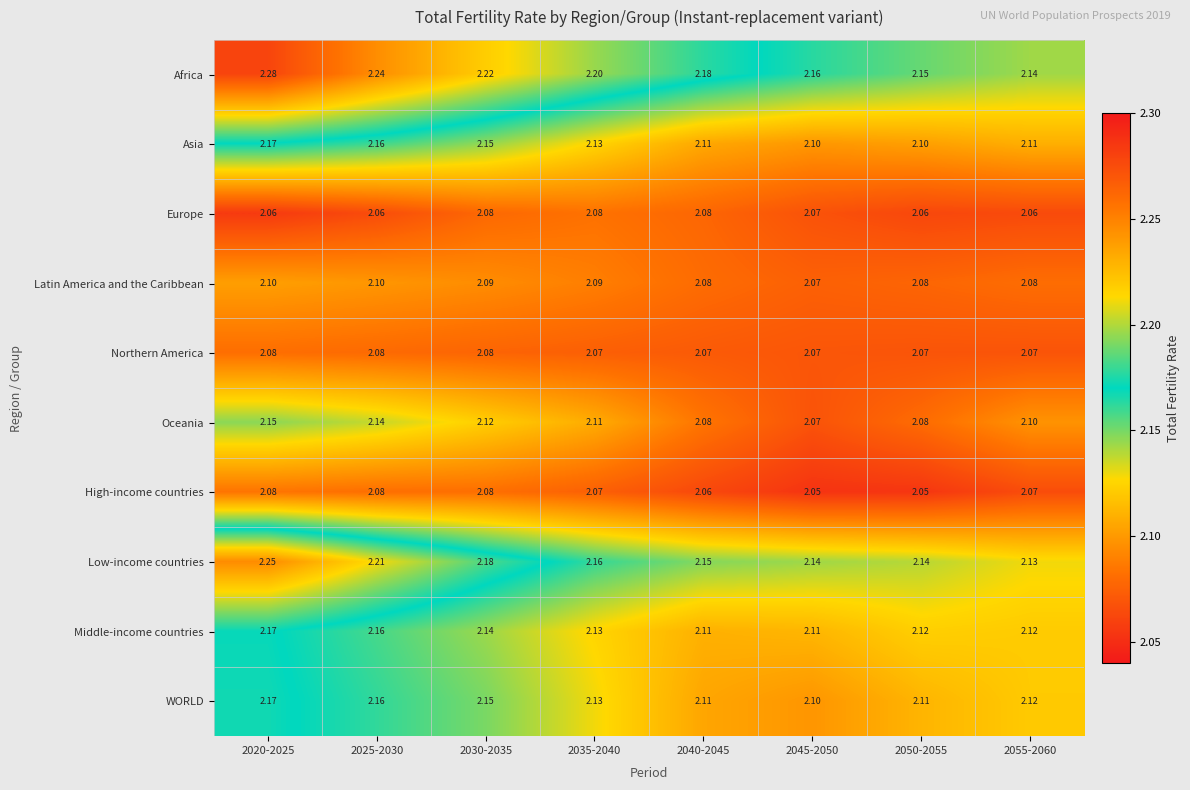

Which series has the largest range (max minus min)?

Africa